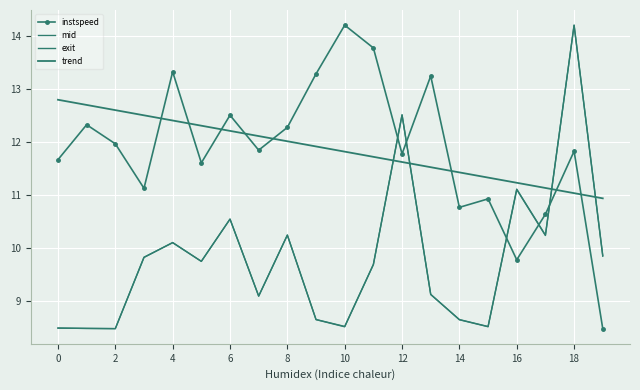

What is the difference between the maximum and second lowest values in the instspeed series?

4.4